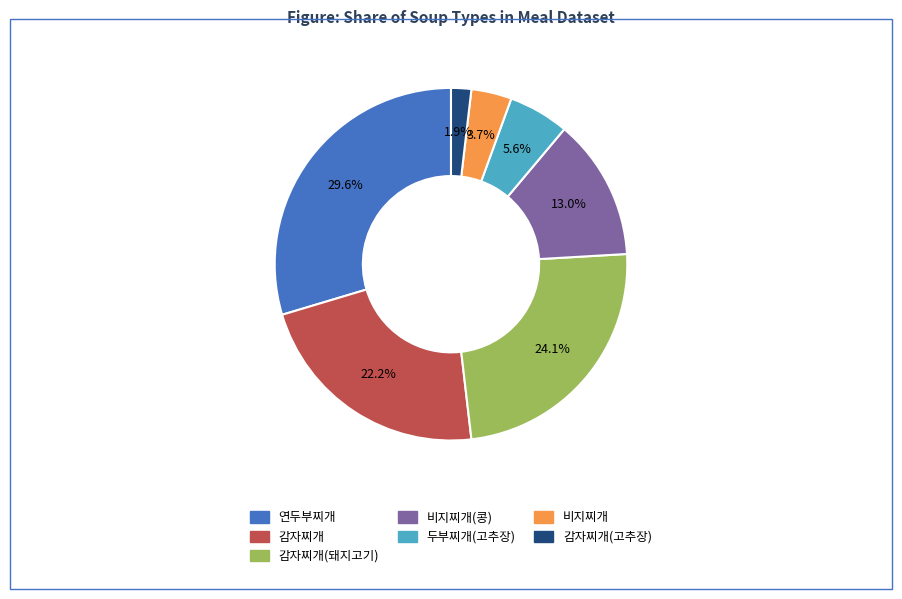

Is there a majority slice in this chart?

No